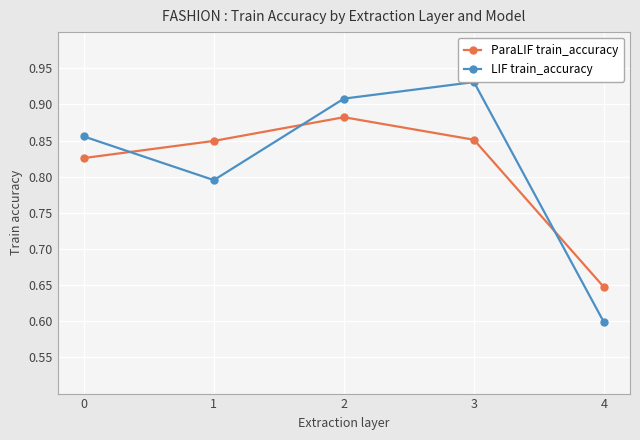

Rank the categories by LIF train_accuracy value from lowest to highest.

4, 1, 0, 2, 3